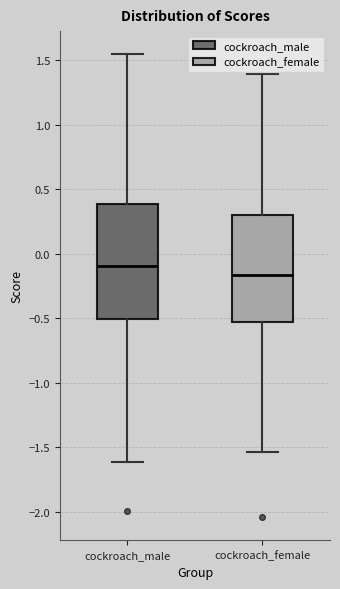

Reading left to right, read every box against the y-axis: the position of its median line, the range the box covers, and the ends of its whiskers. The values are not printed on the chart, so give them approximately, as read against the axis.

cockroach_male: median -0.10, box -0.50 to 0.40, whiskers -1.60 to 1.55
cockroach_female: median -0.15, box -0.55 to 0.30, whiskers -1.55 to 1.40